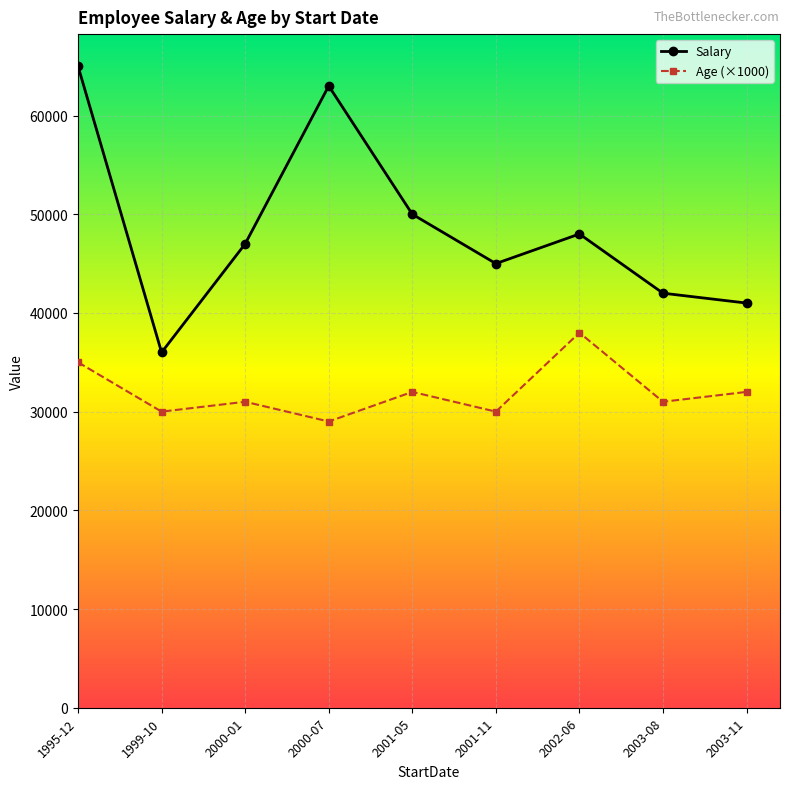

Between 1999-10 and 2002-06, which series saw the biggest shift?

Salary